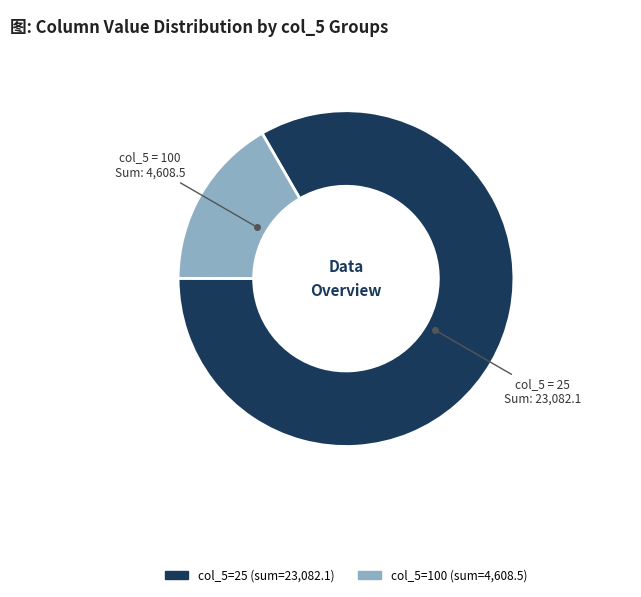

How many segments does this pie chart have?

2